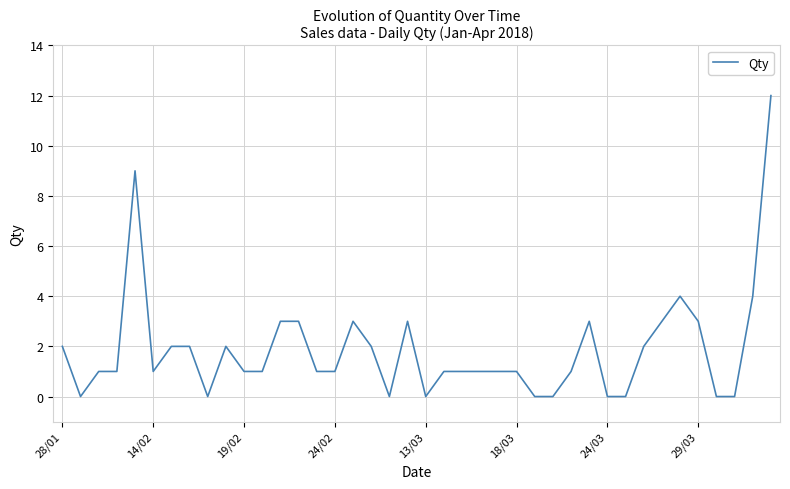

Reading left to right, extract all data points from this chart.

2	0	1	1	9	1	2	2	0	2	1	1	3	3	1	1	3	2	0	3	0	1	1	1	1	1	0	0	1	3	0	0	2	3	4	3	0	0	4	12